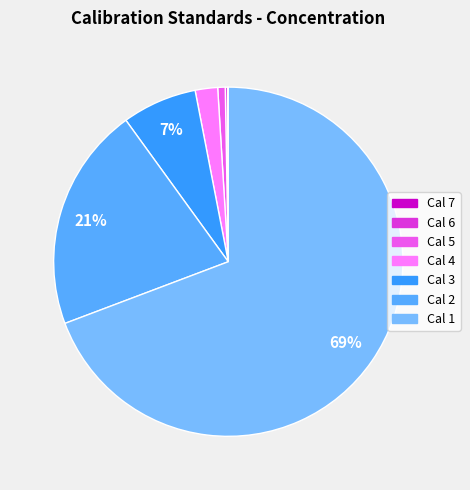

Which category accounts for the majority?

Cal 1